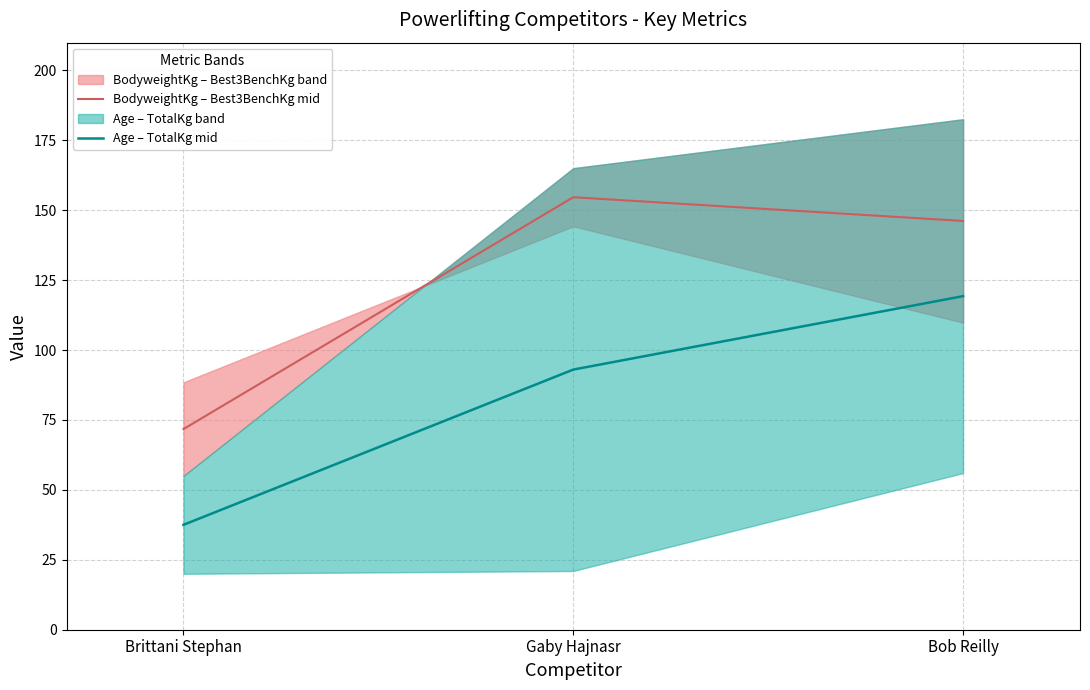

Reading left to right, transcribe all the data shown in this chart.

BodyweightKg – Best3BenchKg mid: 71.7	154.6	146.1
Age – TotalKg mid: 37.5	93.0	119.2